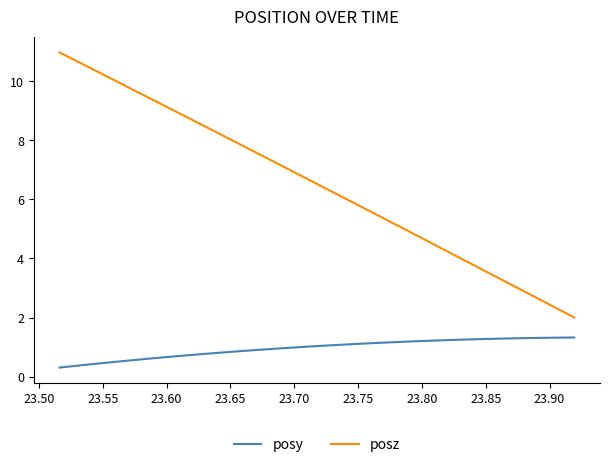

What is the average value of the posy series?

1.0